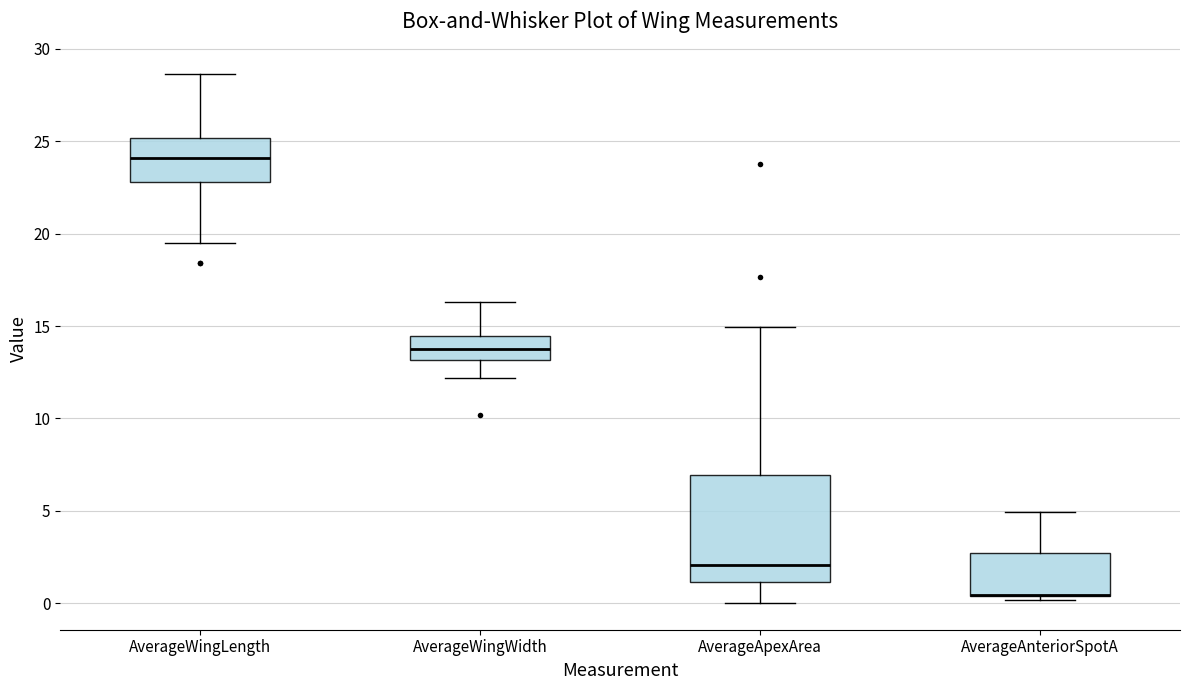

Reading left to right, read every box against the y-axis: the position of its median line, the range the box covers, and the ends of its whiskers. The values are not printed on the chart, so give them approximately, as read against the axis.

AverageWingLength: median 24.0, box 23.0 to 25.0, whiskers 19.5 to 28.5
AverageWingWidth: median 14.0, box 13.0 to 14.5, whiskers 12.0 to 16.5
AverageApexArea: median 2.0, box 1.0 to 7.0, whiskers 0.0 to 15.0
AverageAnteriorSpotA: median 0.5 (drawn on the box's lower edge), box 0.5 to 2.5, whiskers 0.0 to 5.0